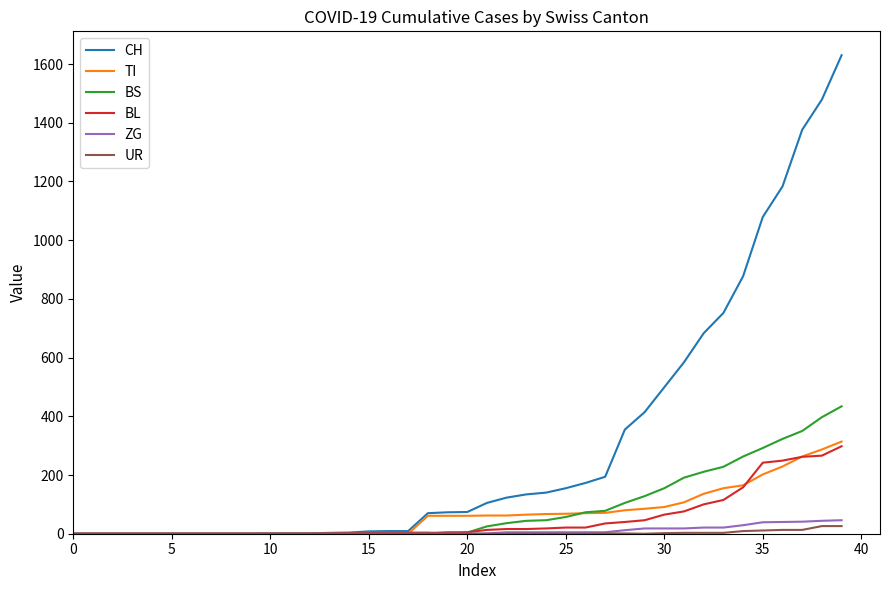

Does the chart have visible grid lines?

No